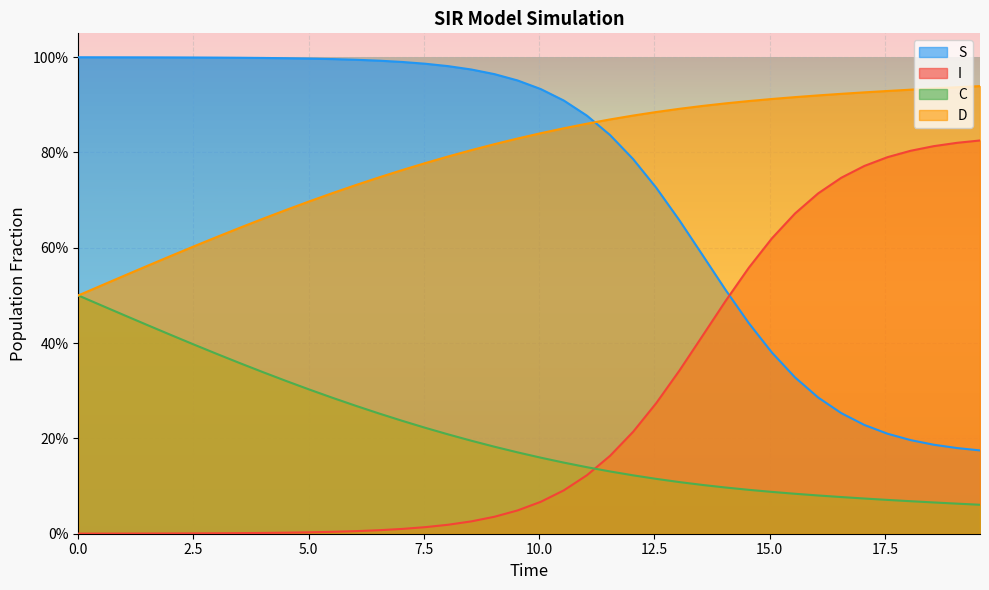

What is the sum of the I values at 15.551839464882944 and 17.558528428093645?

1.5